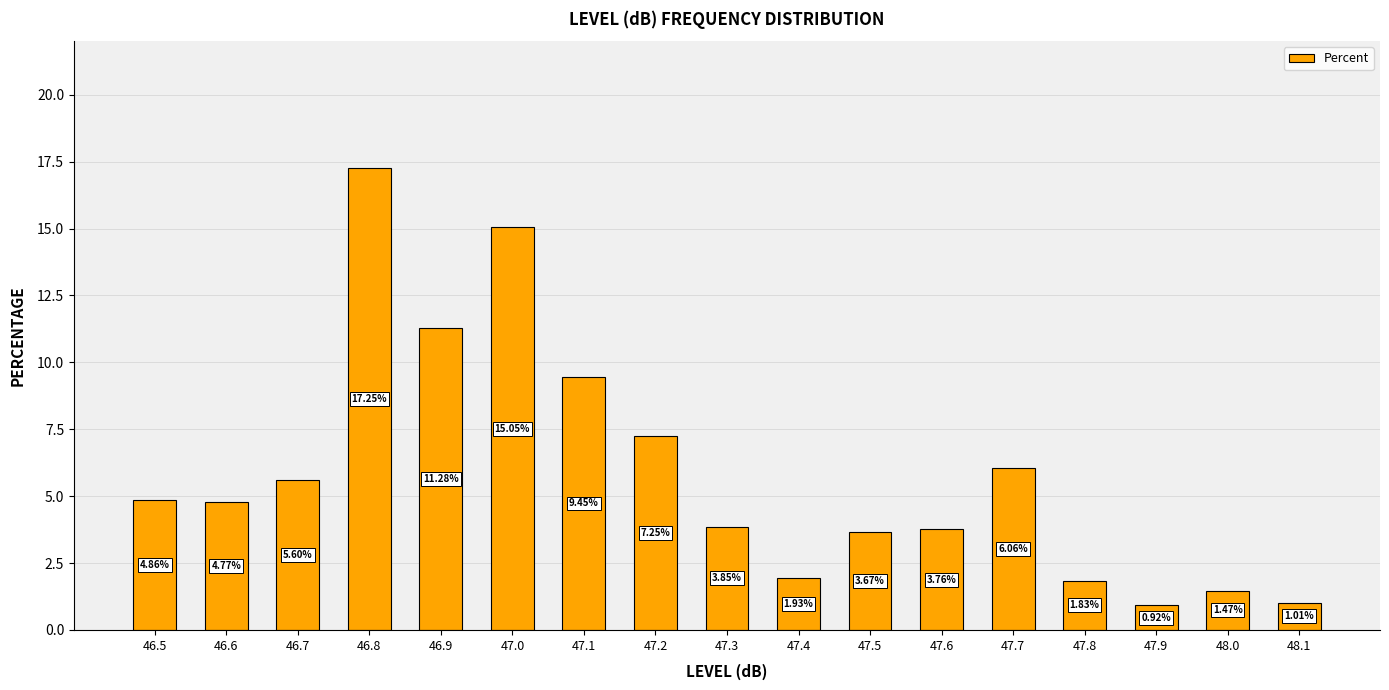

What is the difference between the maximum and minimum values?

16.3